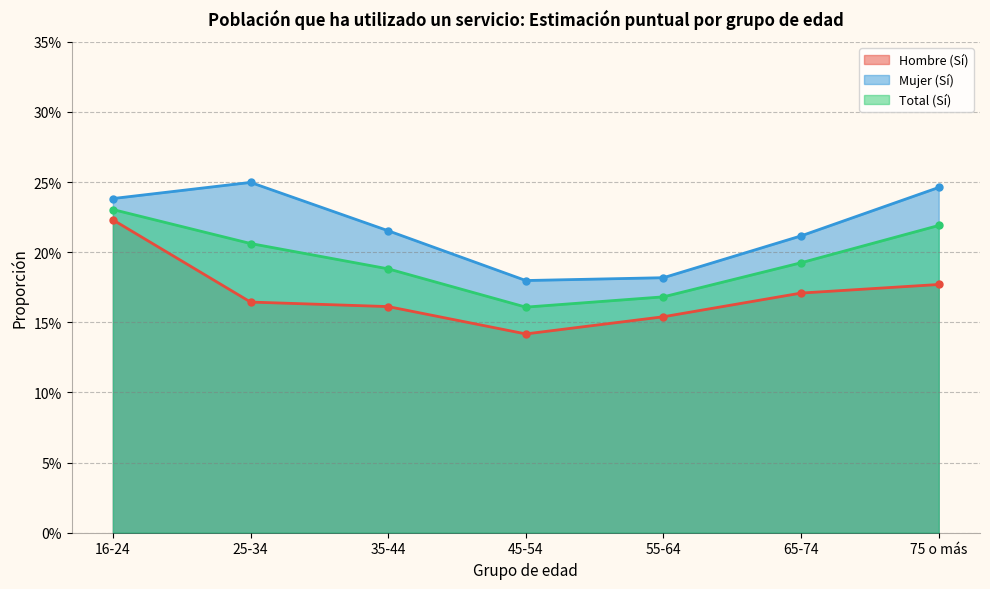

At 35-44, list the series in order from largest to smallest.

Mujer (Sí), Total (Sí), Hombre (Sí)